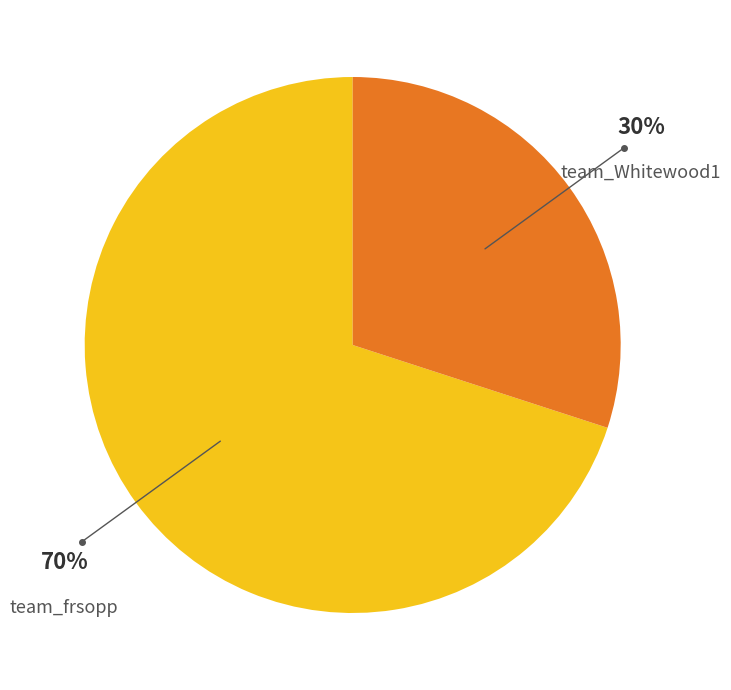

How many slices are in this pie chart?

2